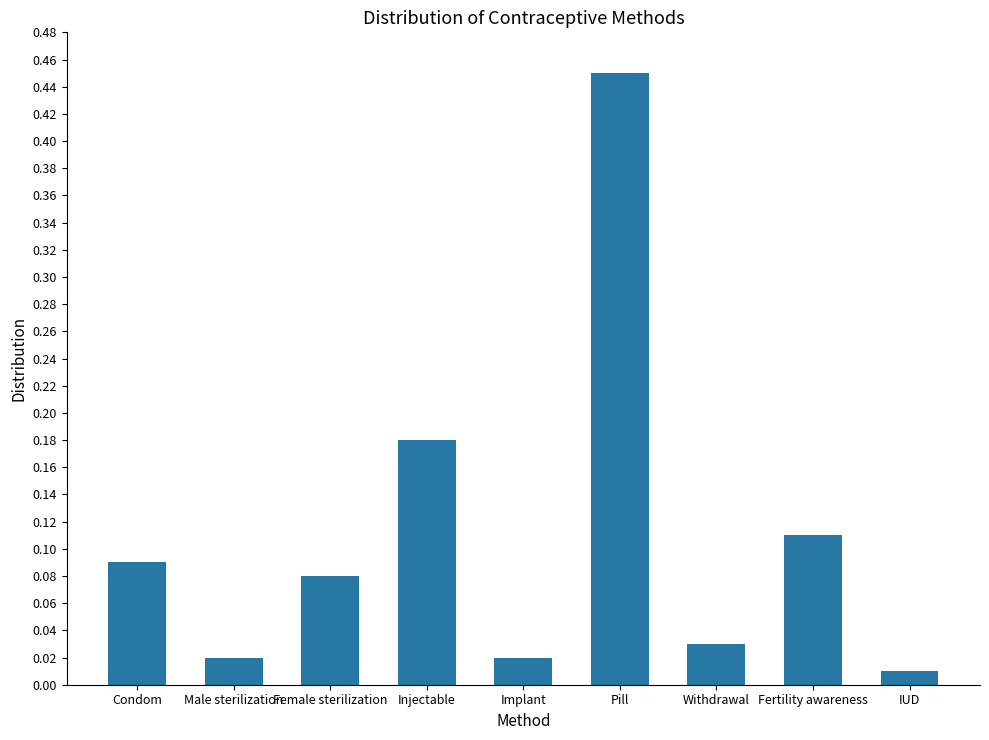

What is the sum of all values?

1.0